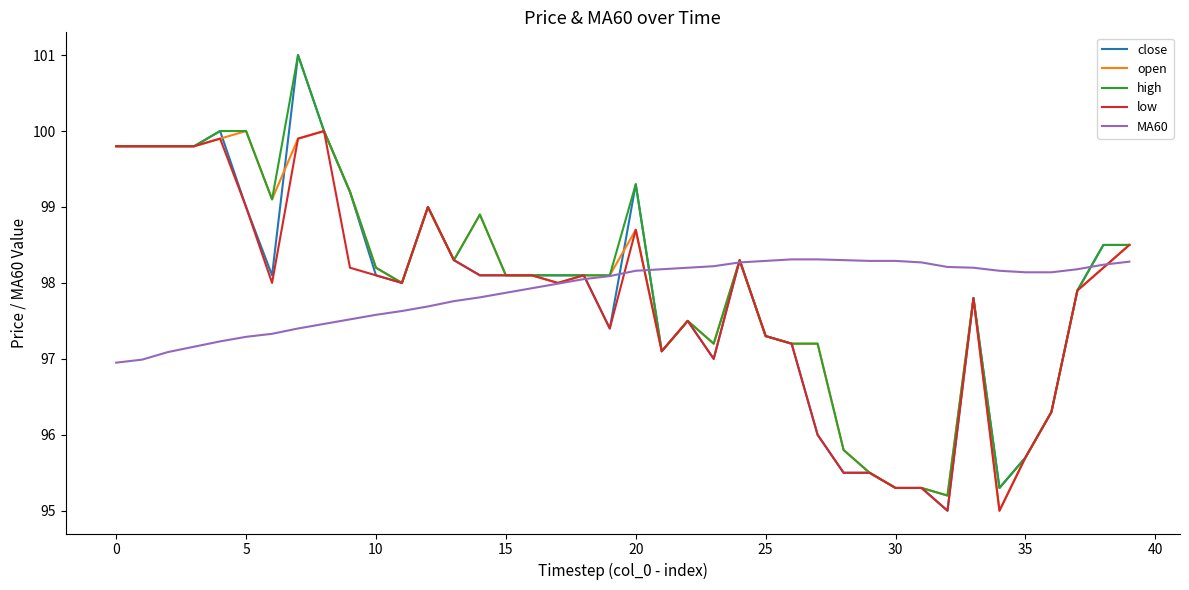

What is the minimum value shown in the chart?

95.0